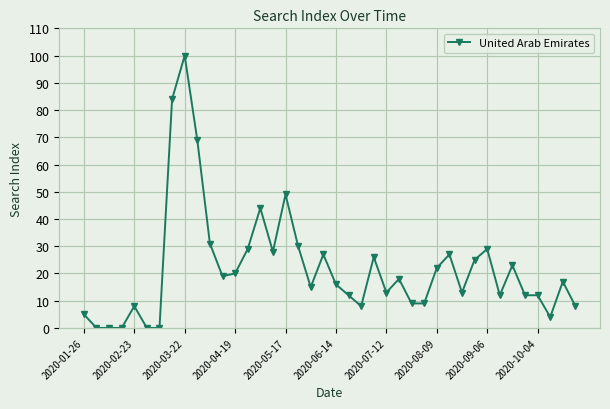

How many lines are shown in the chart?

1